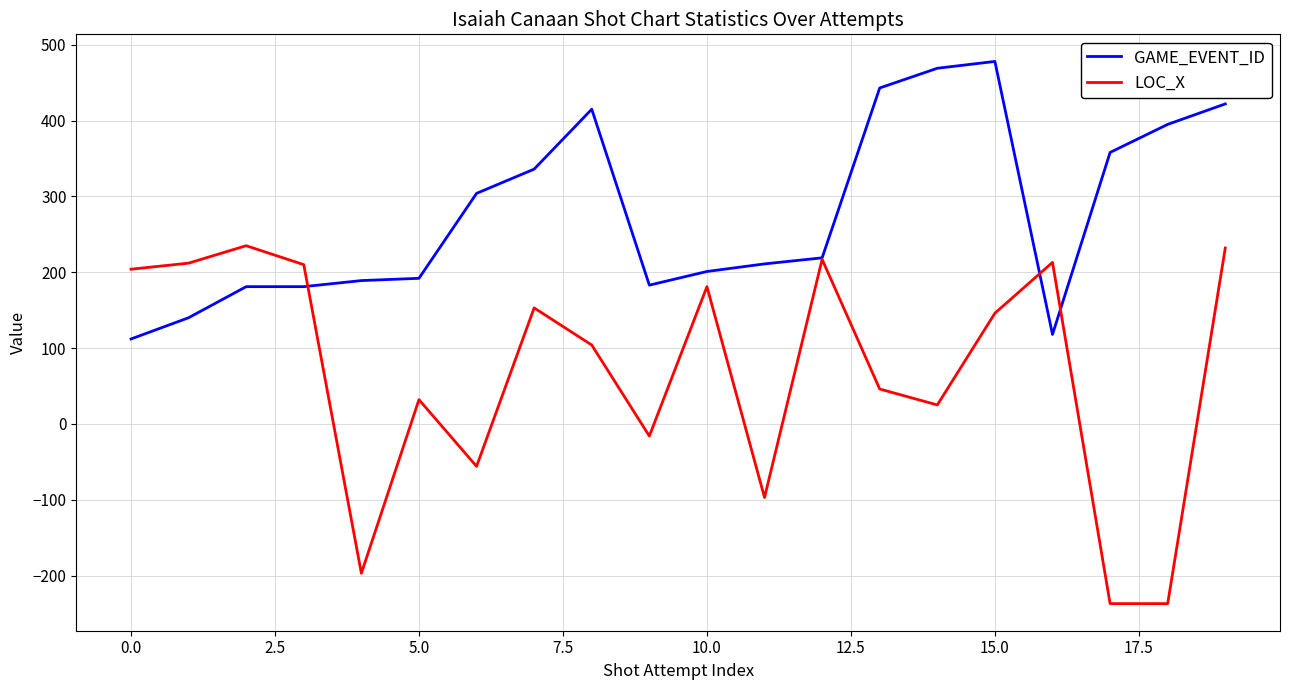

Which series has the largest total across all categories?

GAME_EVENT_ID